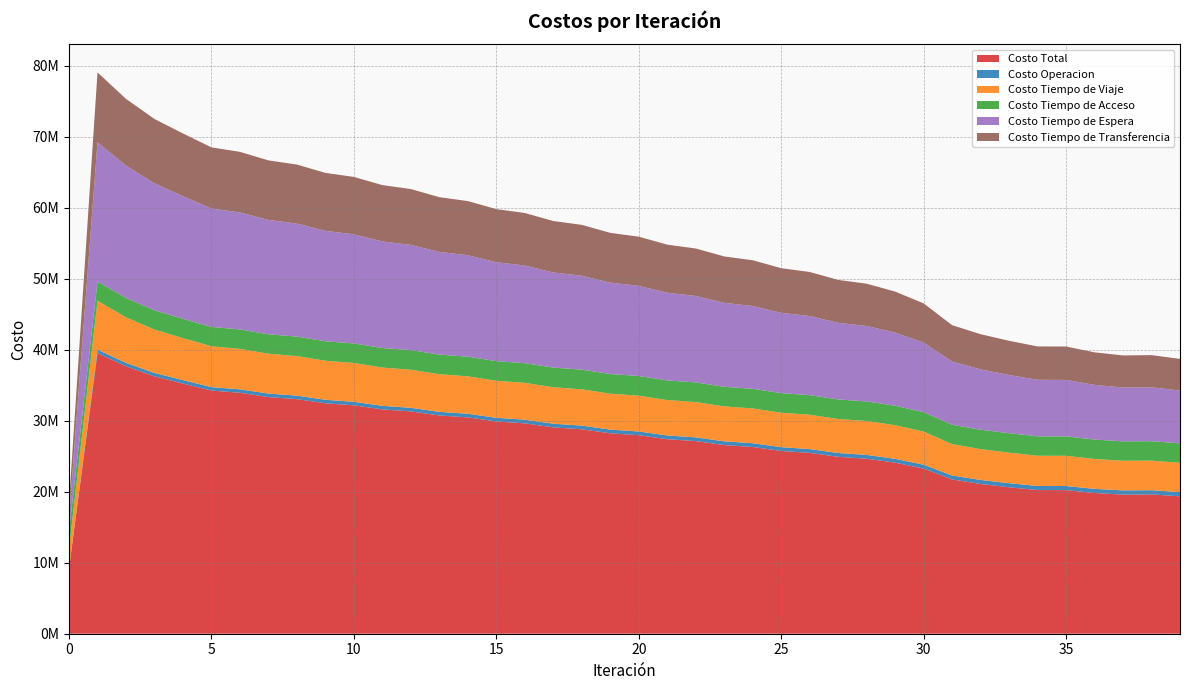

Reading left to right, list all the values displayed in this chart.

Costo Total: 9224853.0	39513155.5	37652170.1	36235267.1	35217386.9	34237096.4	33922677.1	33321169.4	33026680.4	32441568.7	32157292.0	31581047.8	31302703.8	30731864.6	30457203.1	29889862.9	29617688.2	29053117.7	28782610.5	28220090.1	27950574.5	27389088.6	27120282.1	26559809.1	26291640.6	25732674.7	25465041.0	24907728.2	24640835.1	24085680.0	23255339.6	21721055.3	21085879.8	20620740.7	20224591.6	20217940.8	19808871.0	19590338.0	19613312.5	19345815.5
Costo Operacion: 0.0	477530.8	478567.2	482295.6	483951.9	484587.0	487423.3	490635.2	493392.1	496516.1	499145.2	502144.9	504623.7	507482.3	509798.6	512507.7	514654.7	517210.4	519184.0	521585.2	523383.3	525630.6	527252.1	529347.6	530792.6	532739.7	534008.9	535812.2	536909.9	538578.4	540483.3	556188.2	565470.7	573446.2	580120.7	580949.3	588782.0	592072.9	591535.4	595393.0
Costo Tiempo de Viaje: 2807561.0	6886011.3	6423612.3	6106923.2	5919627.7	5751168.5	5698315.5	5611536.0	5571087.2	5495074.3	5461782.1	5392530.7	5363929.8	5299470.2	5274188.2	5213350.1	5190665.2	5133117.3	5112486.4	5057739.5	5038656.9	4985835.3	4968129.2	4917299.4	4900973.8	4852687.6	4837692.8	4792135.4	4778621.4	4736210.3	4667251.5	4420396.8	4345698.5	4306342.7	4255188.6	4255156.0	4206078.8	4168388.5	4170073.6	4125630.0
Costo Tiempo de Acceso: 2391762.0	2718105.8	2709101.5	2709373.9	2716056.9	2723469.9	2732388.7	2735467.4	2743485.0	2745422.1	2752574.3	2753396.4	2759712.4	2759439.2	2764942.3	2763586.4	2768294.9	2765863.0	2769790.2	2766283.0	2769438.0	2764850.5	2767238.0	2761559.3	2763180.1	2756393.1	2757243.5	2749324.8	2749397.4	2740318.2	2730529.2	2725269.7	2729402.5	2734595.9	2734182.8	2735561.8	2733120.3	2734949.0	2734526.8	2735236.3
Costo Tiempo de Espera: 1959385.8	19593858.1	18651007.5	17875346.0	17264955.4	16666826.5	16473507.4	16099529.5	15912461.2	15545318.8	15361891.0	14999365.5	14818457.4	14459502.7	14280535.0	13924570.4	13747208.8	13393880.7	13217919.3	12867002.9	12692311.9	12343664.9	12170163.5	11823702.4	11651345.3	11307032.6	11135801.8	10793639.1	10625746.5	10290104.4	9796929.1	8894214.6	8496930.5	8188126.7	7952240.7	7946367.2	7698832.5	7573491.2	7589059.3	7433518.0
Costo Tiempo de Transferencia: 2066144.2	9837649.5	9389881.7	9061328.5	8832795.0	8611044.4	8531042.1	8384001.3	8306254.9	8159237.4	8081899.4	7933610.3	7855980.5	7705970.2	7627738.9	7475848.3	7396864.7	7243046.3	7163230.6	7007479.5	6926784.4	6769107.3	6687499.2	6527900.4	6445348.8	6283821.8	6200294.1	6036816.7	5950159.9	5780468.7	5520146.6	5124986.0	4948377.5	4818229.1	4702858.9	4699906.4	4582057.3	4521436.3	4528117.5	4456038.1